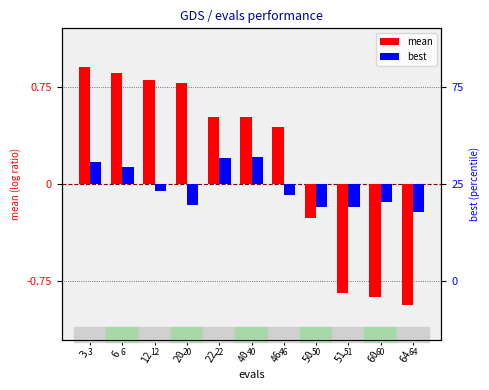

What is the total value across all series at 3?

1.1